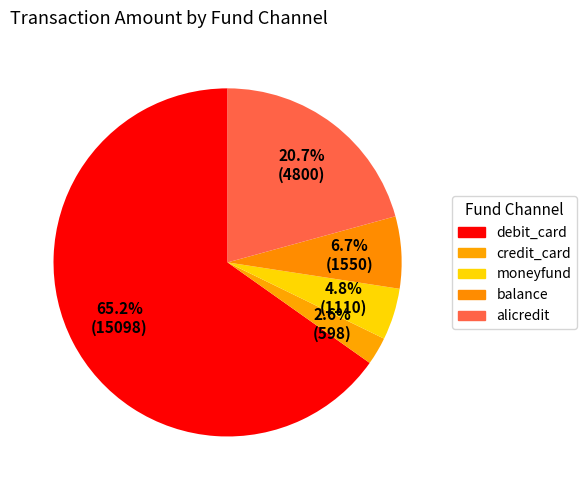

Between balance and debit_card, which is larger?

debit_card